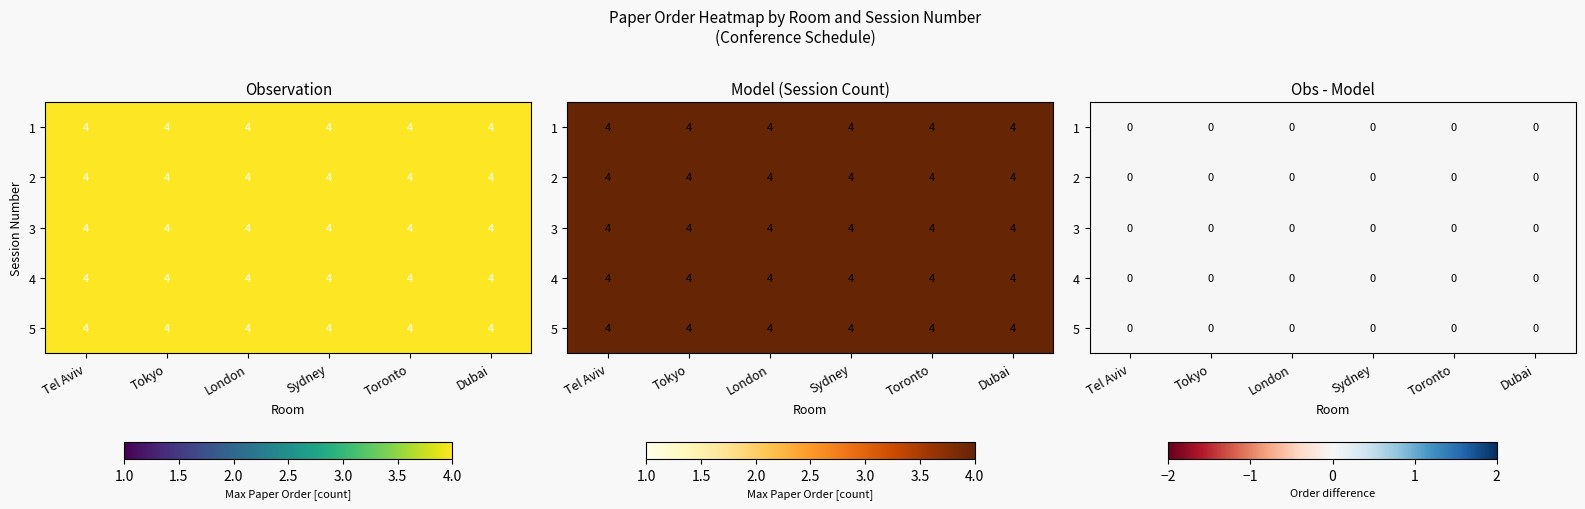

At which label is Tokyo closest to 2?

1